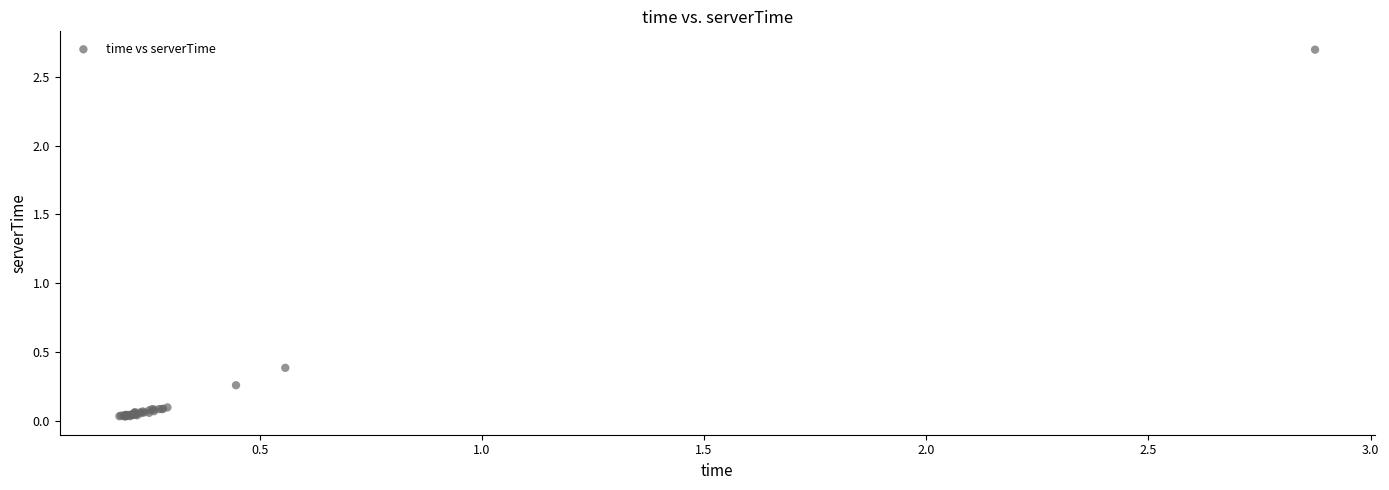

What Y value in the scatter plot is closest to 1?

0.4